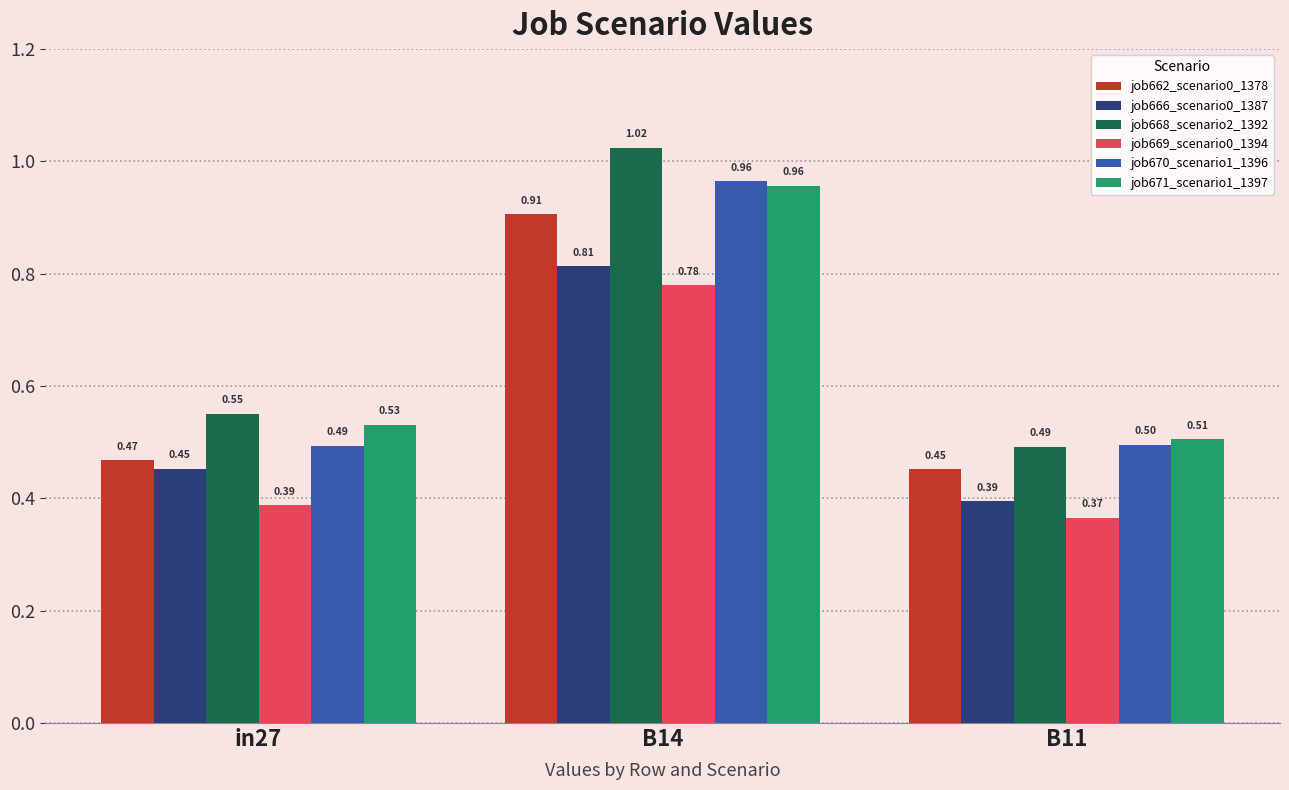

At B11, list the series in order from smallest to largest.

job669_scenario0_1394, job666_scenario0_1387, job662_scenario0_1378, job668_scenario2_1392, job670_scenario1_1396, job671_scenario1_1397